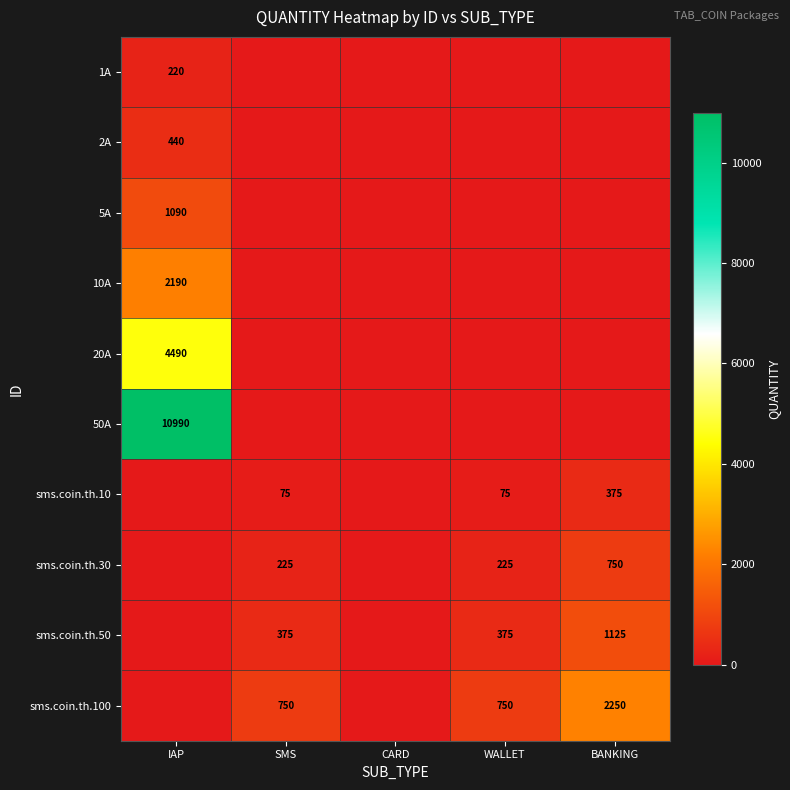

The value of 50A at IAP is 2730. True or false?

False